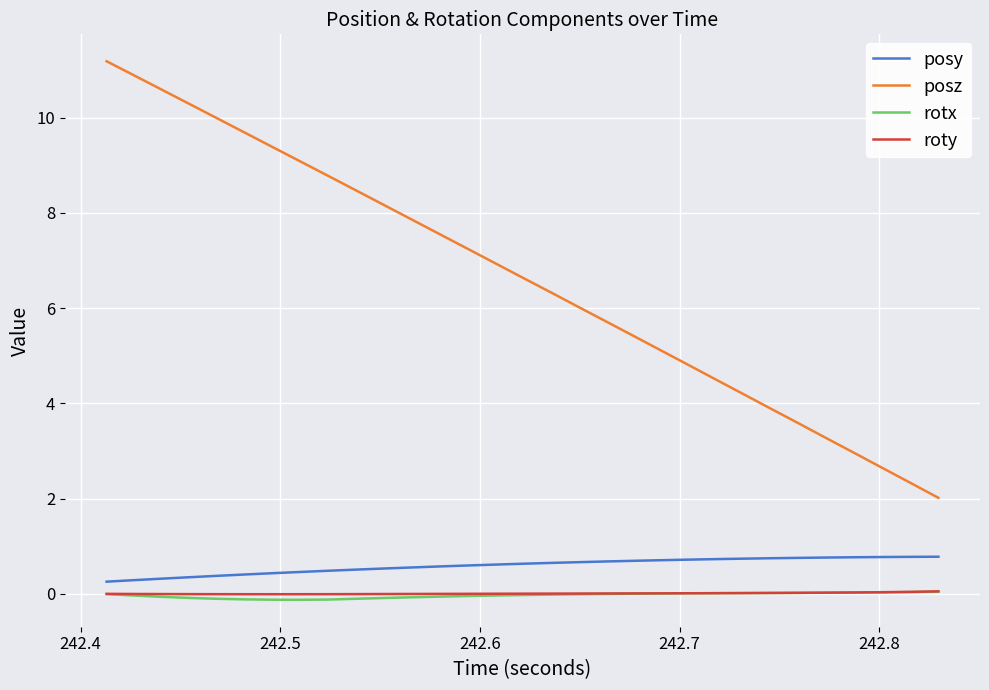

Which series has the largest total across all categories?

posz